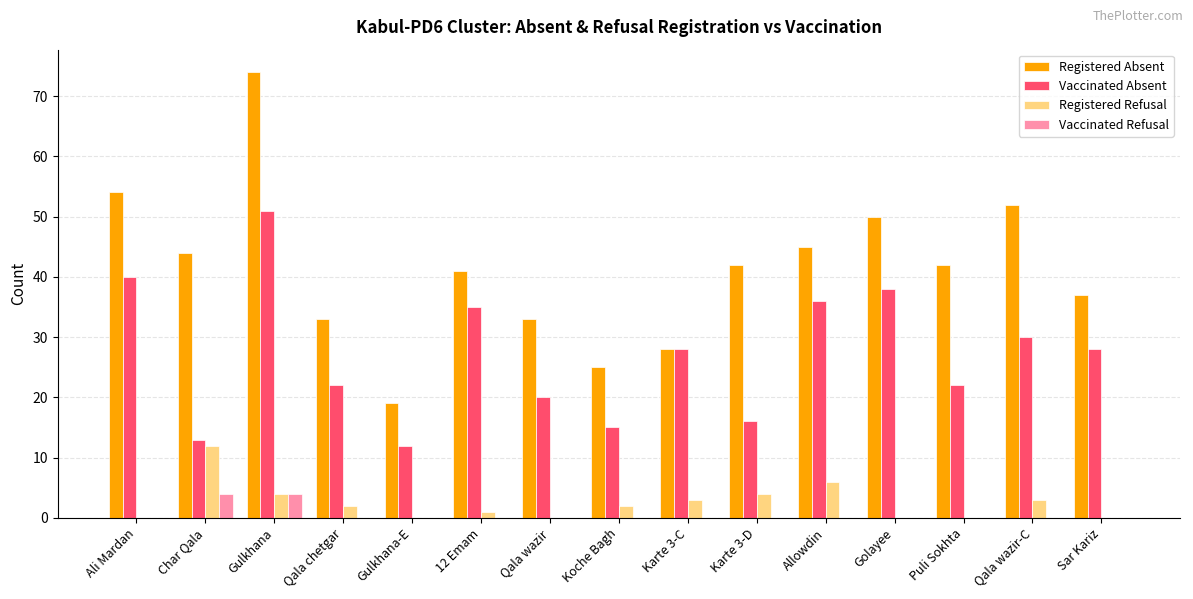

What is the sum of all Registered Refusal values?

37